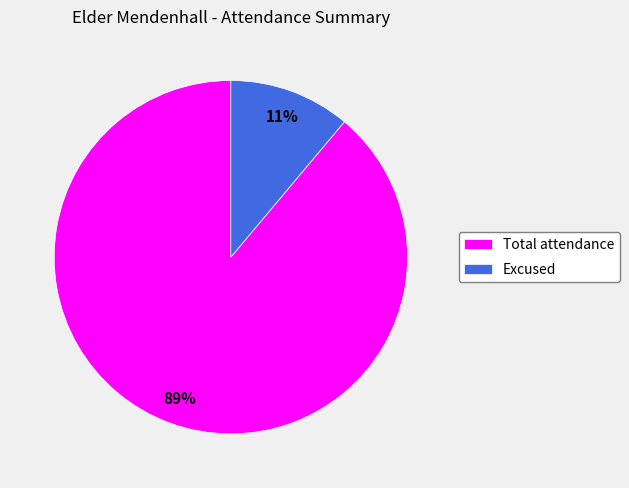

Between Excused and Total attendance, which is larger?

Total attendance